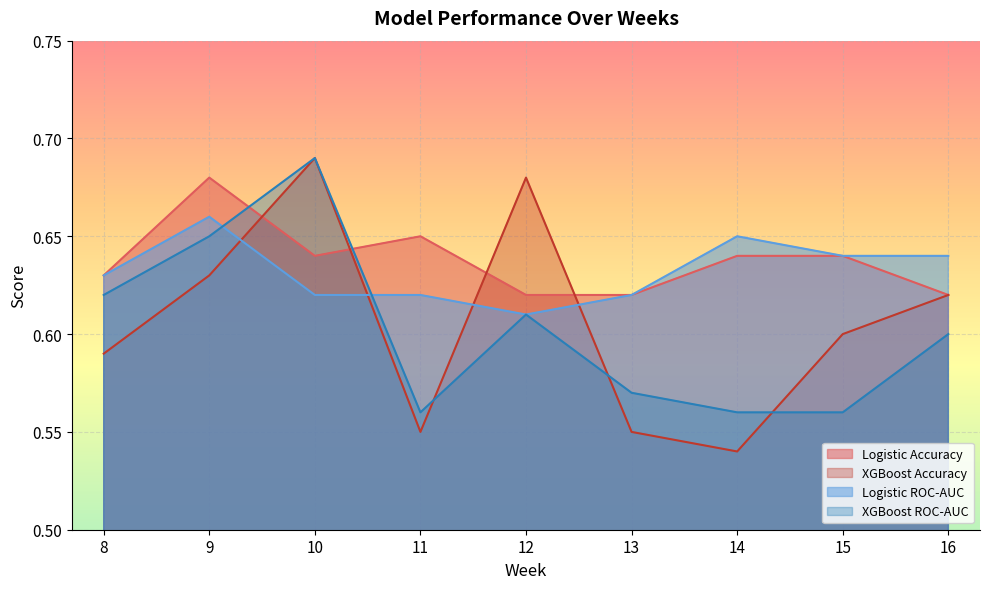

Which category has the lowest value in the xgboost_roc_auc series?

11